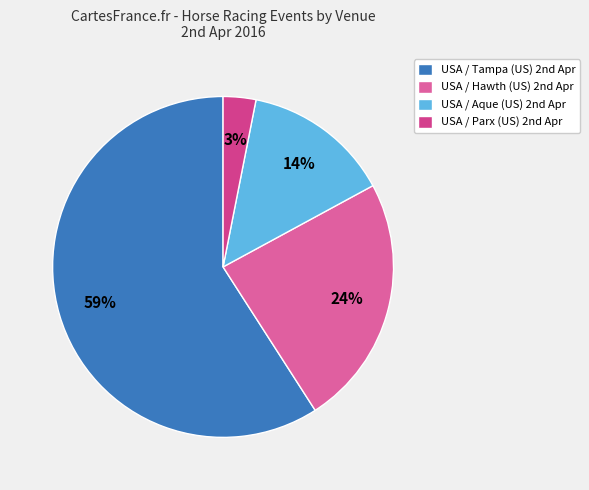

To the nearest percent, what is the difference between the largest and smallest slice percentages?

56%